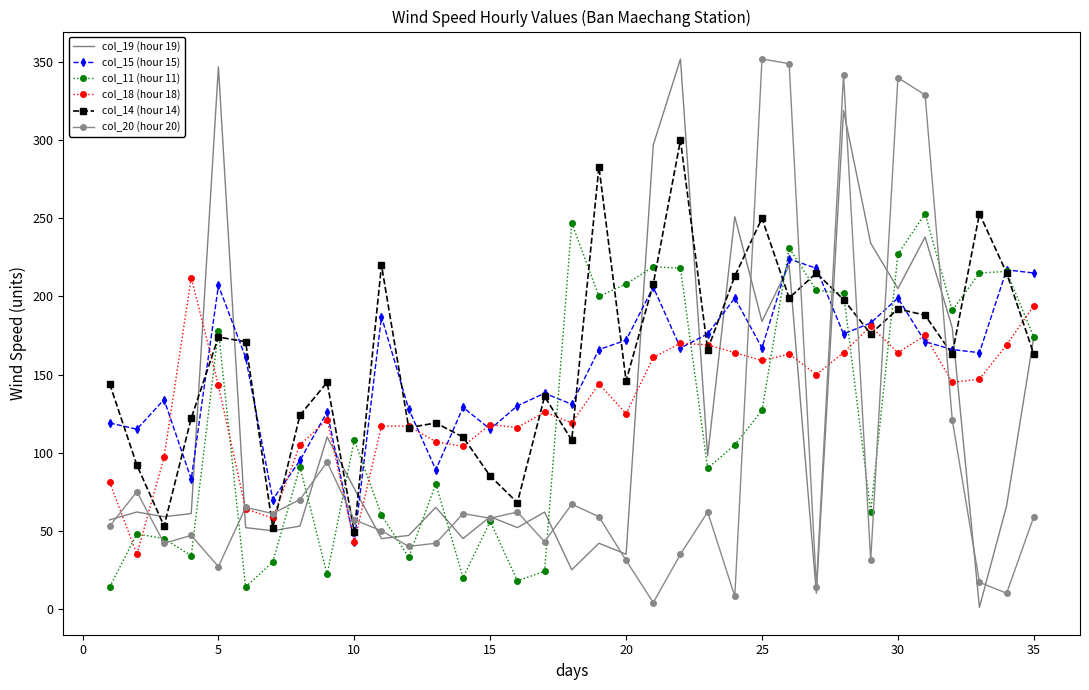

True or false: col_15 (hour 15) has more than 2 interior local peaks.

True